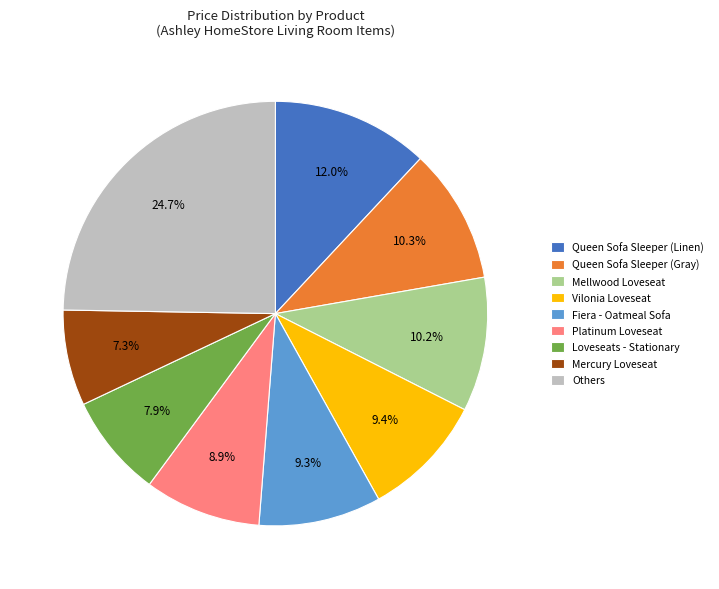

What is the total percentage of Others and Queen Sofa Sleeper (Gray)?

35.0%